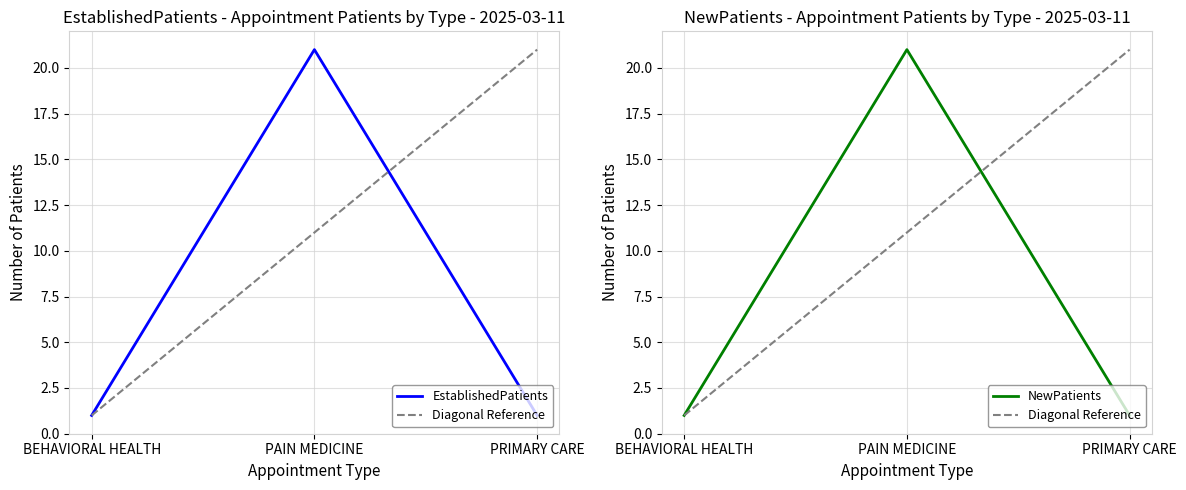

Count the EstablishedPatients values in the range 1 to 21.

3